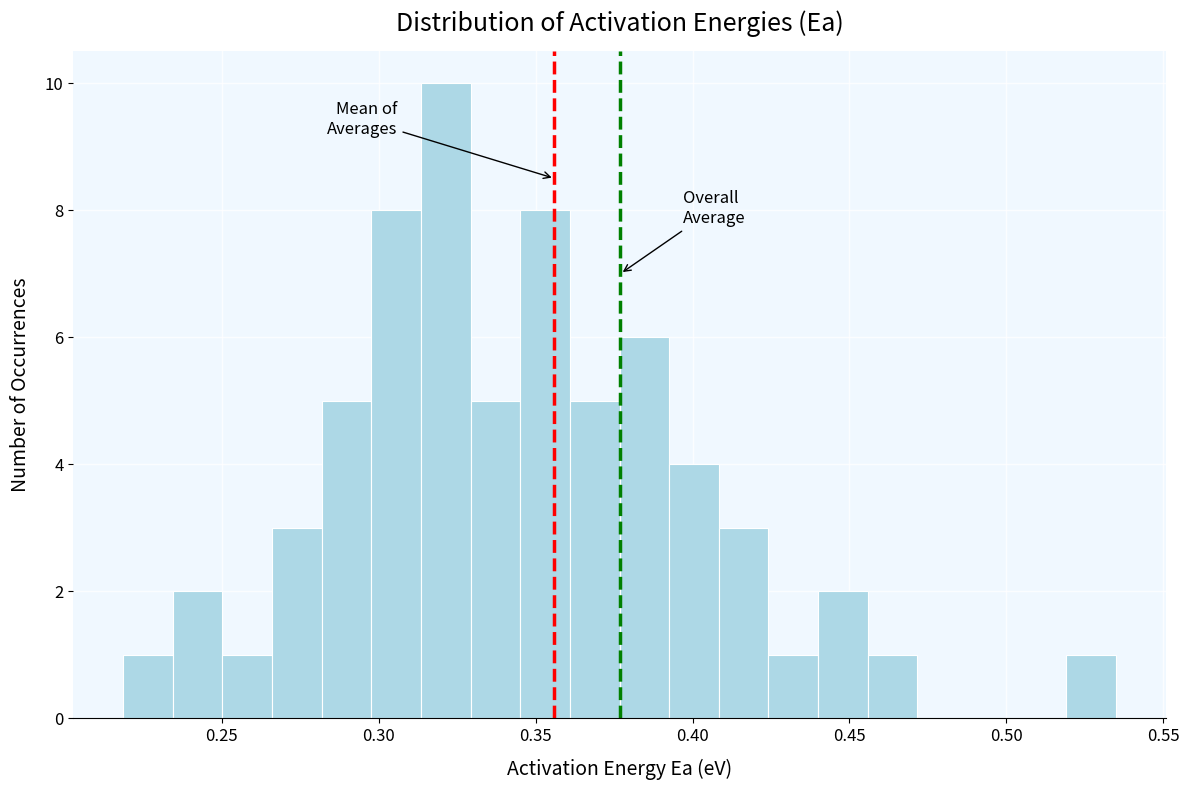

Around what value on the x-axis is the tallest bar? Give the approximate position of its centre, as read against the axis.

0.320